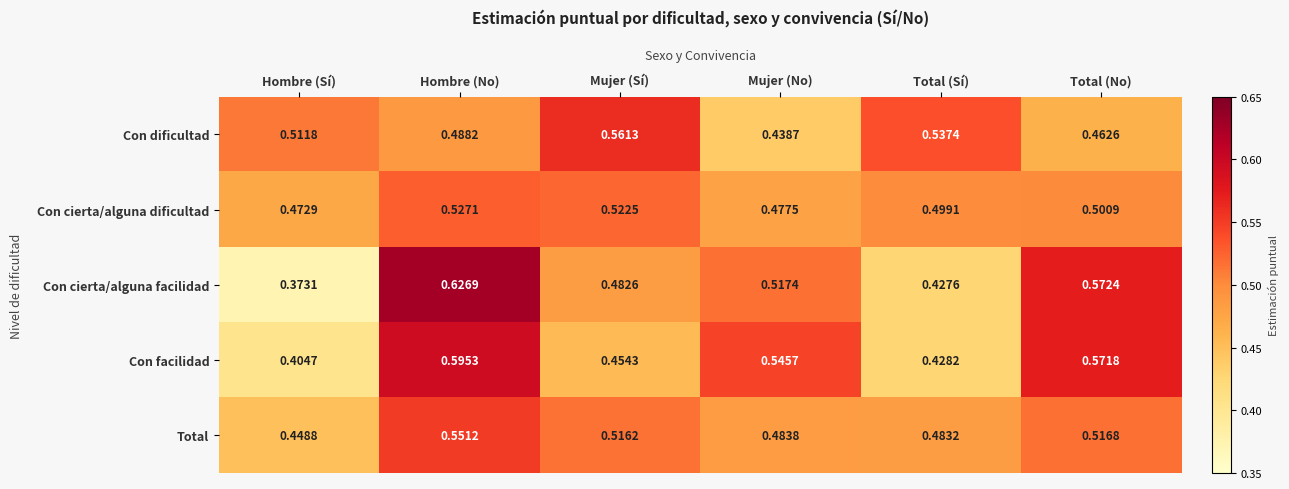

Rank the series at Mujer (No) from lowest to highest value.

Con dificultad, Con cierta/alguna dificultad, Total, Con cierta/alguna facilidad, Con facilidad